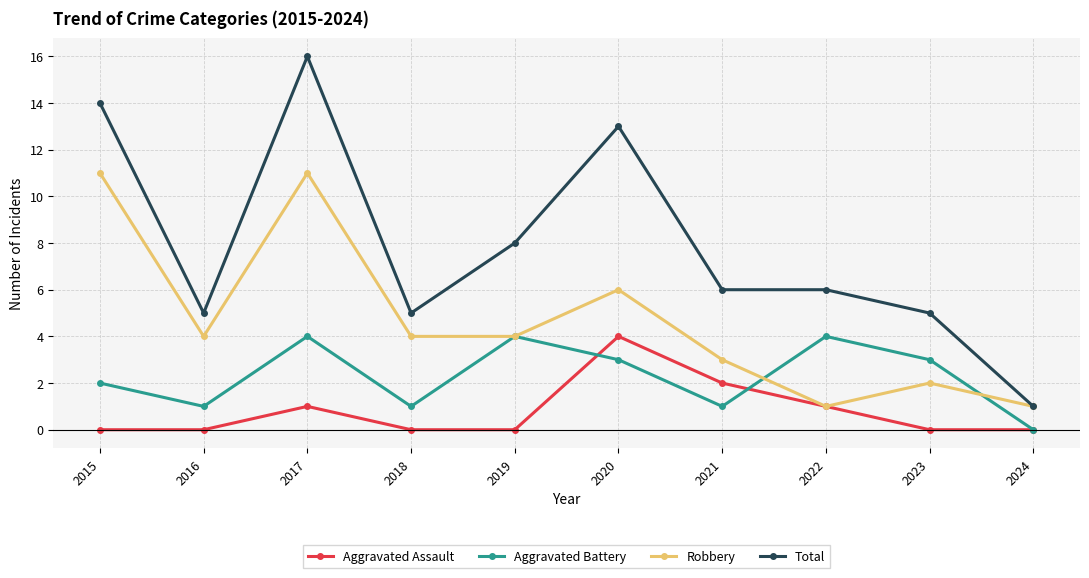

Where is the first local minimum for Total?

2016